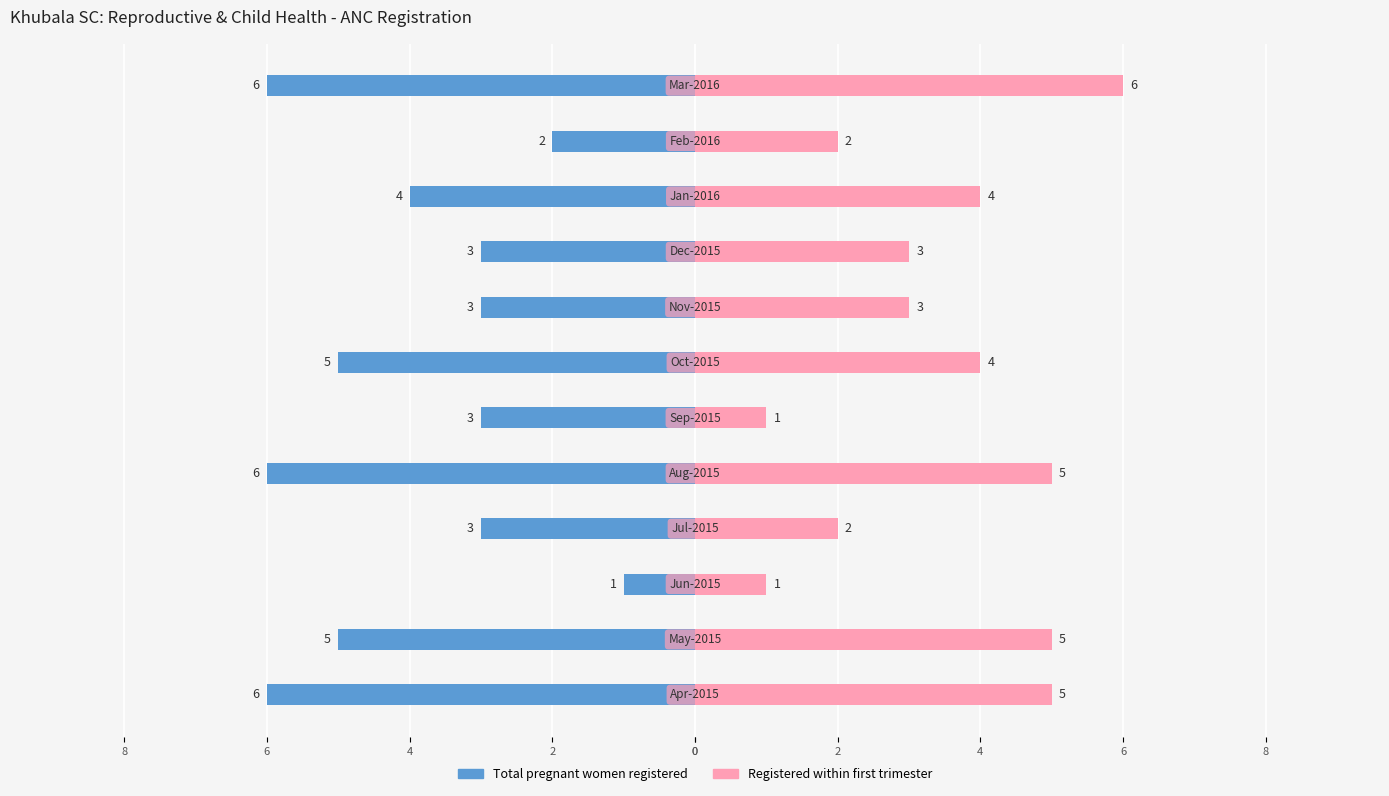

Rank the series by their maximum value, from lowest to highest.

Total pregnant women registered, Registered within first trimester